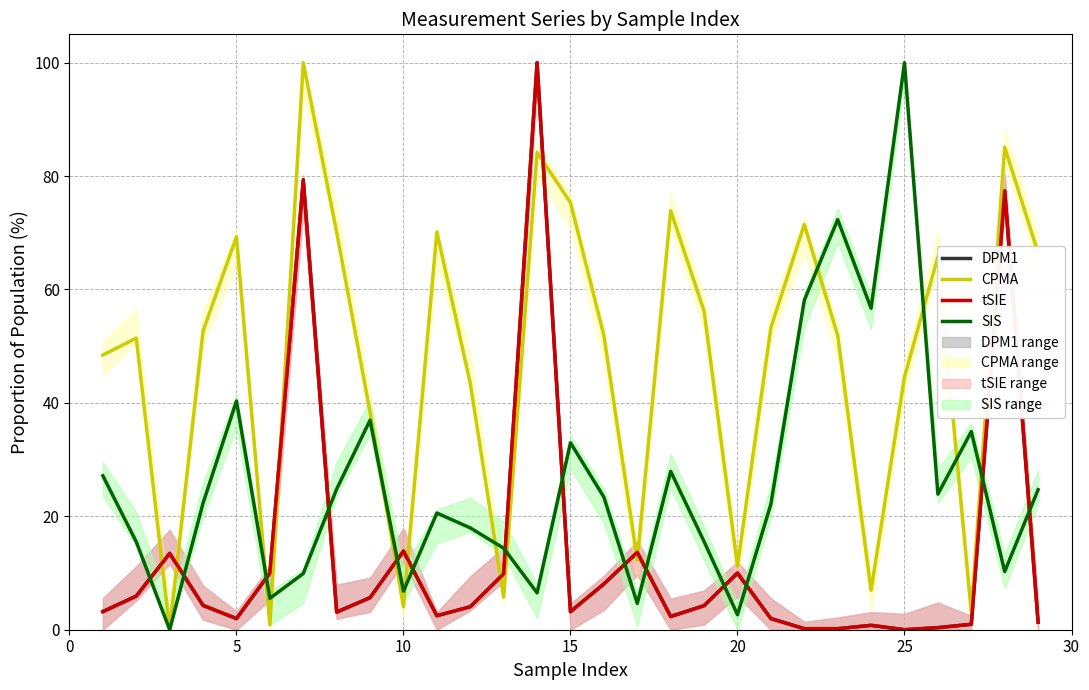

What is the maximum value for CPMA?

100.0